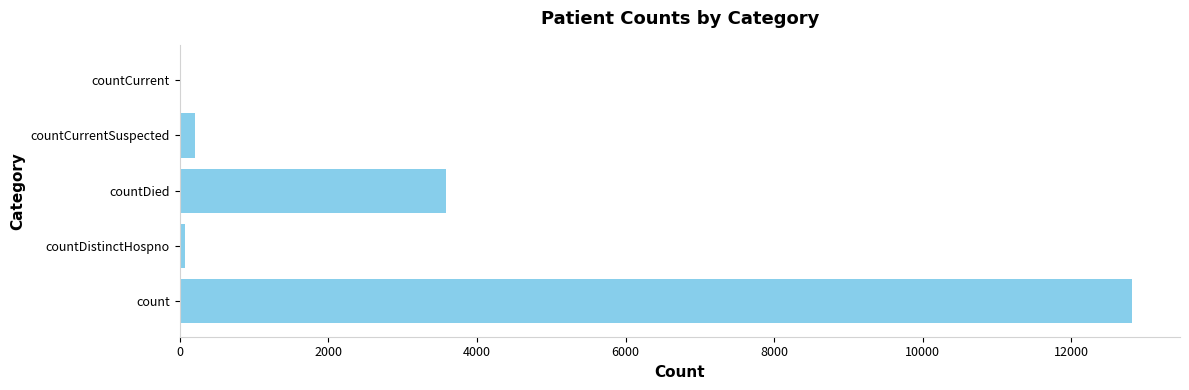

How many positive values are there?

4